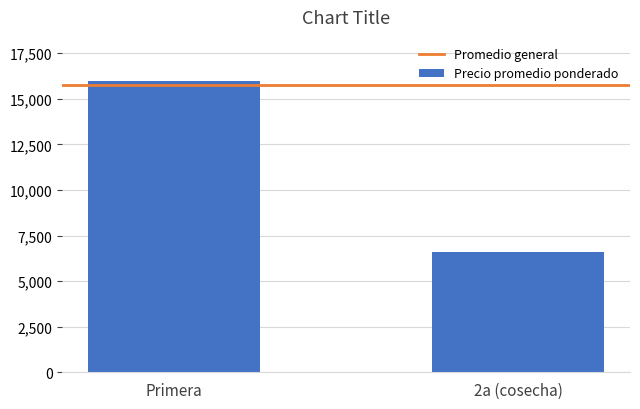

Is it true that the value at Primera is 15997?

True